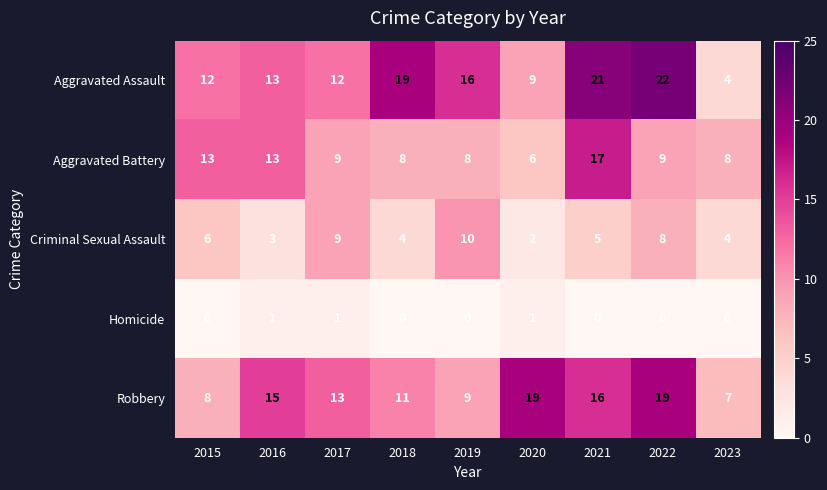

At which category does the chart reach its peak across all series?

2022